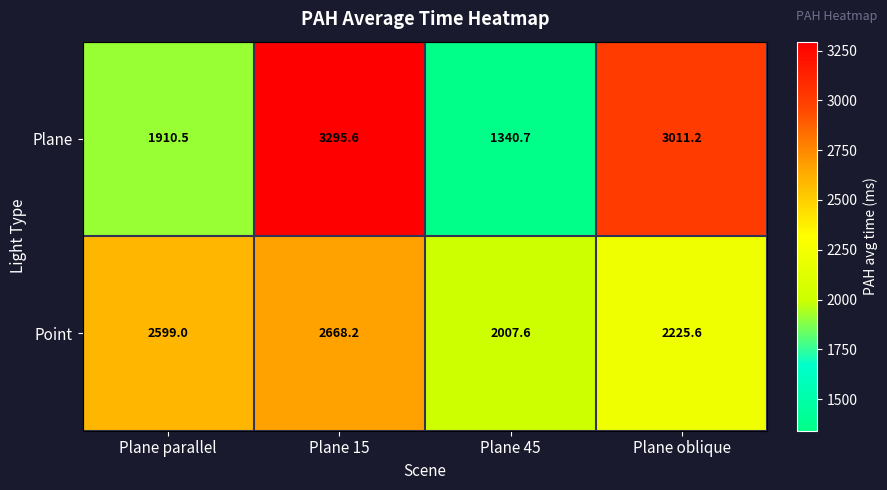

At Plane oblique, list the series in order from smallest to largest.

Point, Plane